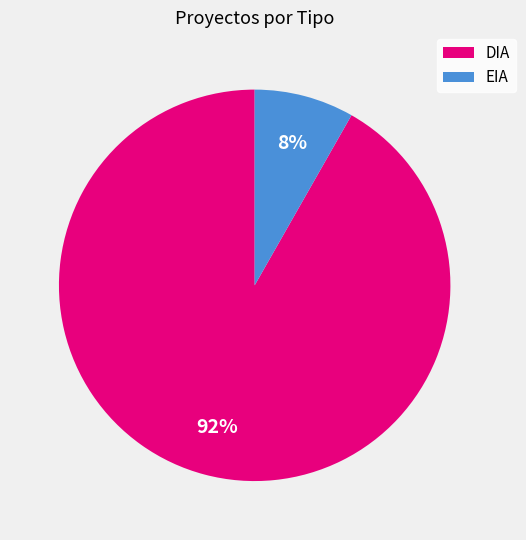

Is it true that DIA is 80% of the pie?

False